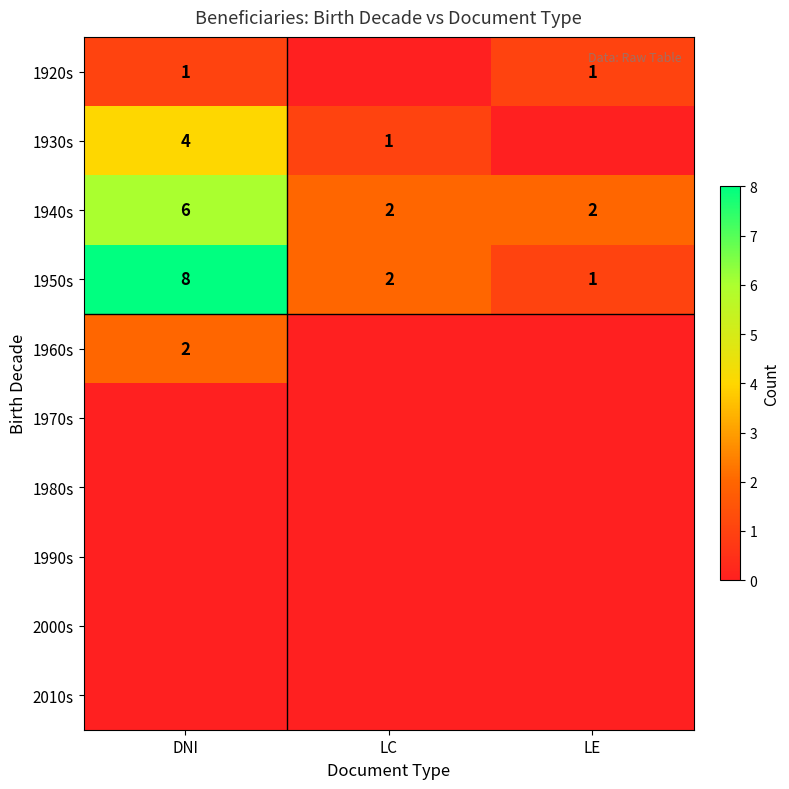

True or false: 1920s has a value of 1 at LE.

True